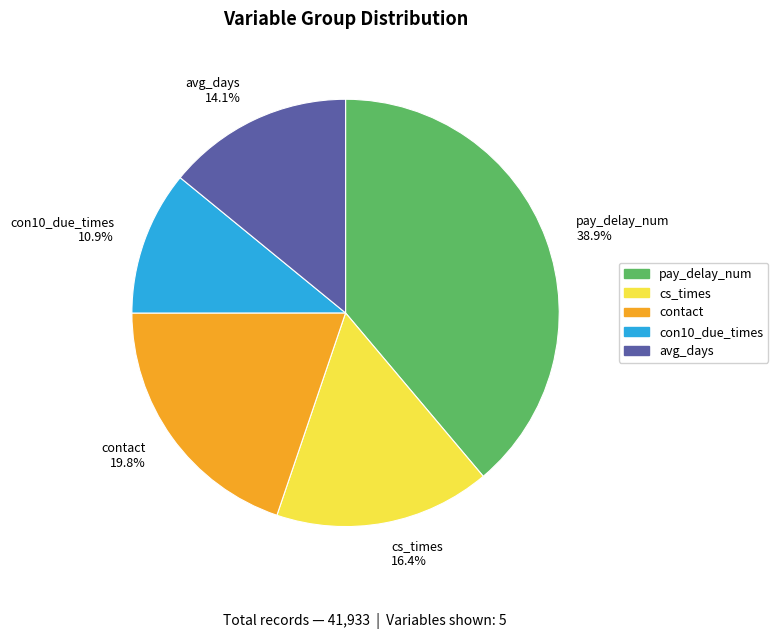

What percentage is NOT represented by cs_times?

83.6%